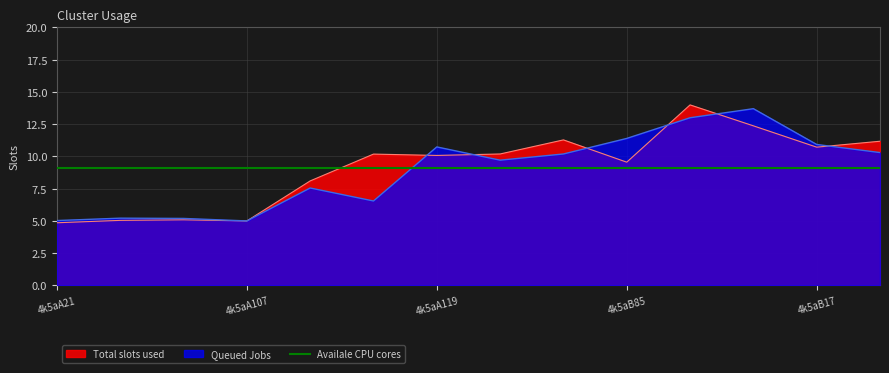

What is the minimum value for Queued Jobs?

5.0